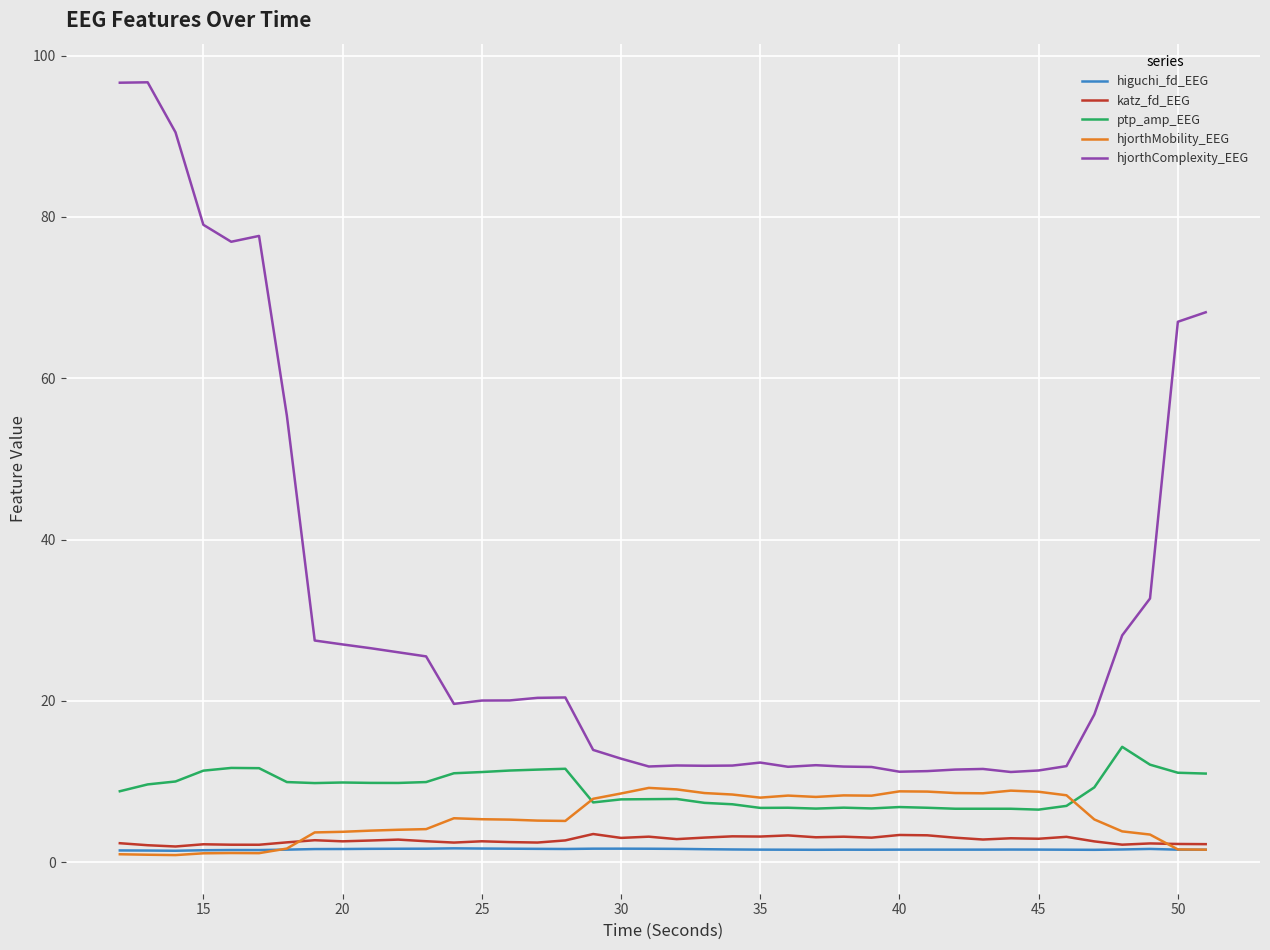

Which series has the largest total across all categories?

hjorthComplexity_EEG